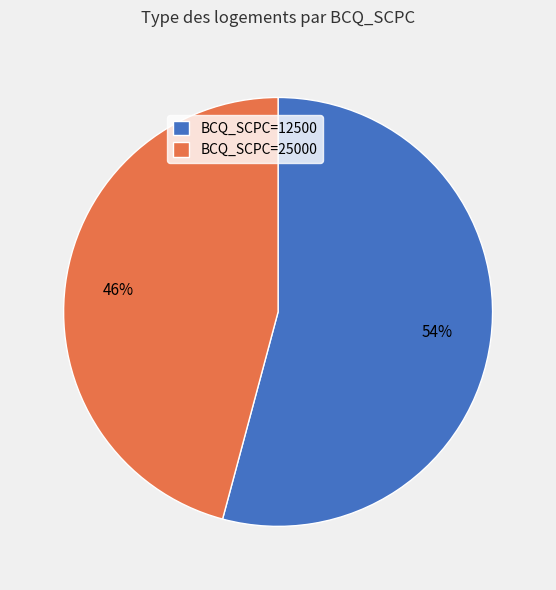

Does any single category account for the majority?

Yes